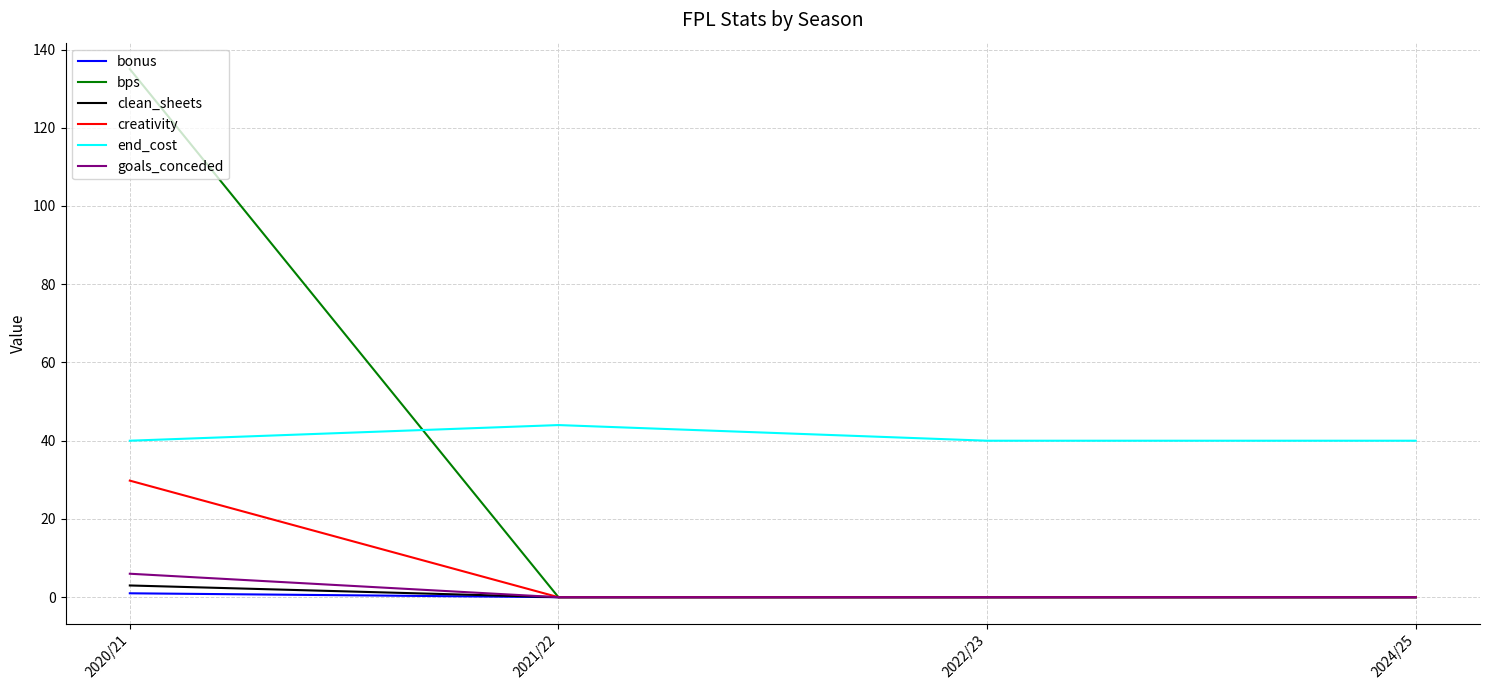

At which category is the sum across all series the highest?

2020/21